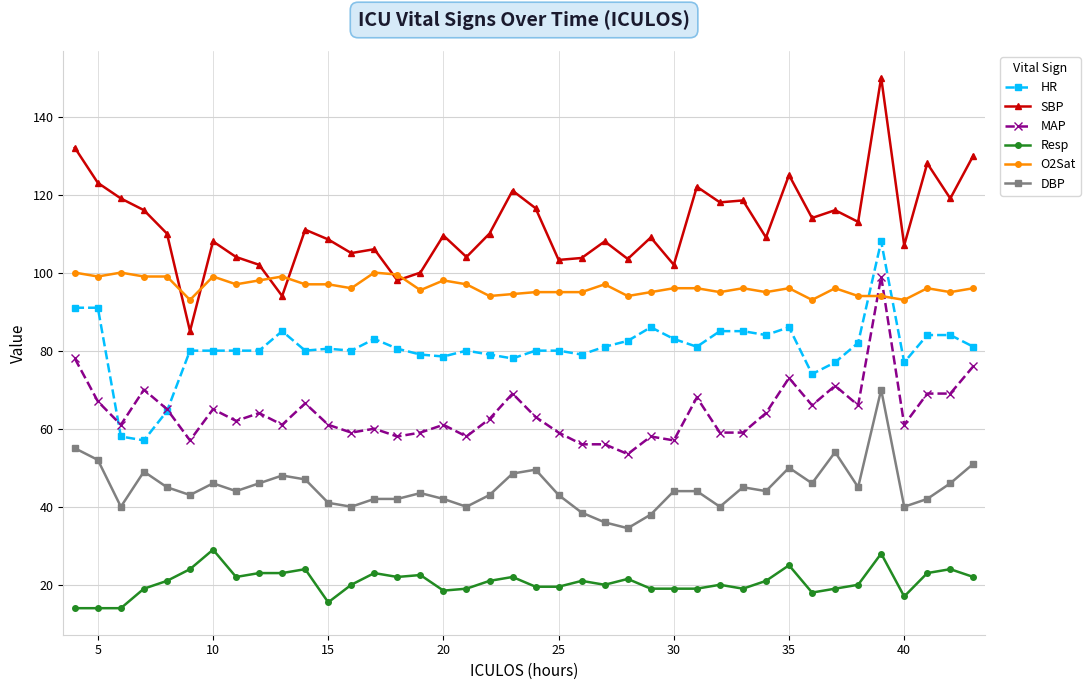

What are all the series names shown in the legend?

HR, SBP, MAP, Resp, O2Sat, DBP